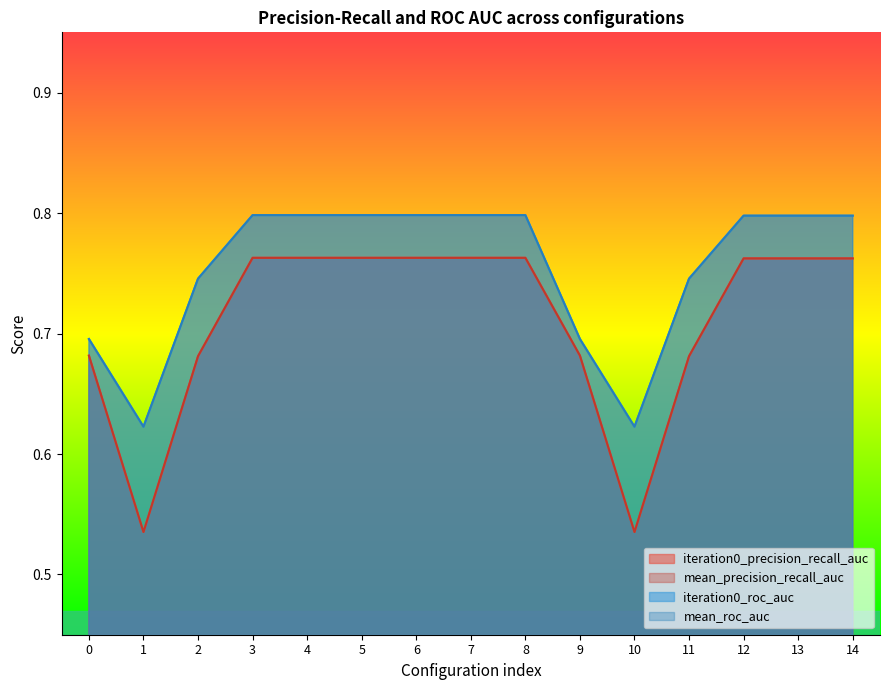

True or false: iteration0_precision_recall_auc has a value of 1.0 at 11.

False